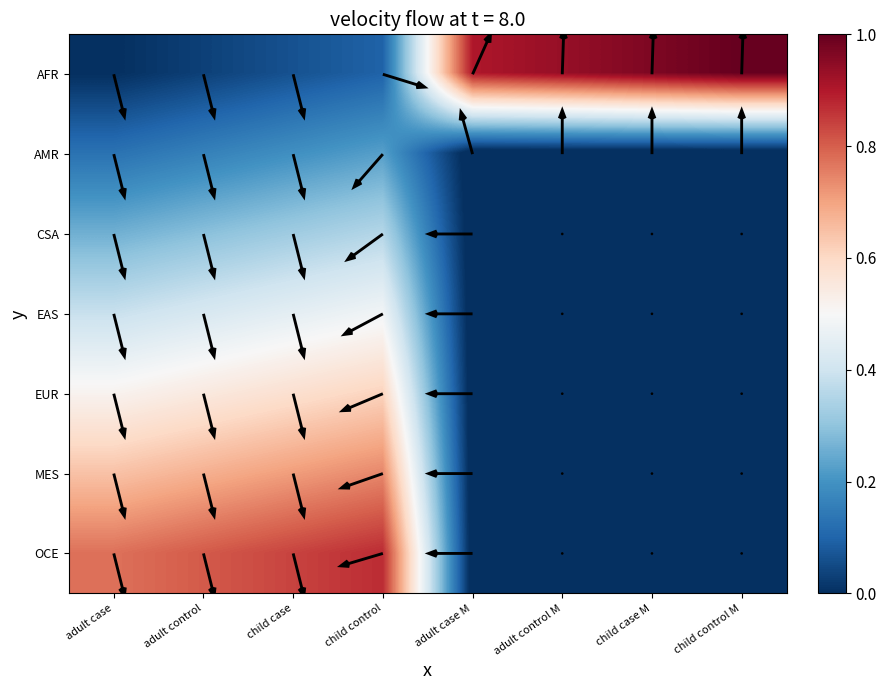

What is the maximum value for _OCE?

0.9